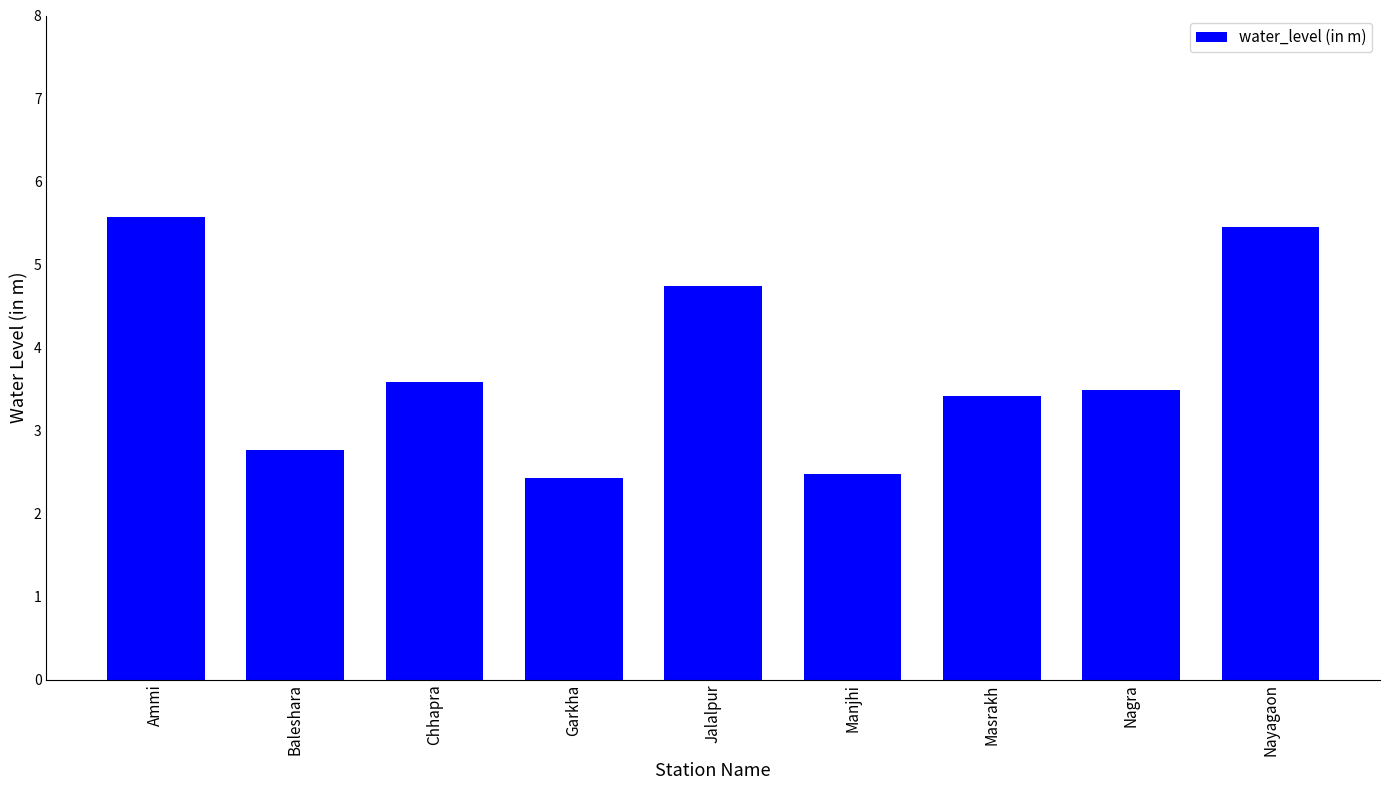

How many distinct data groups are displayed?

1